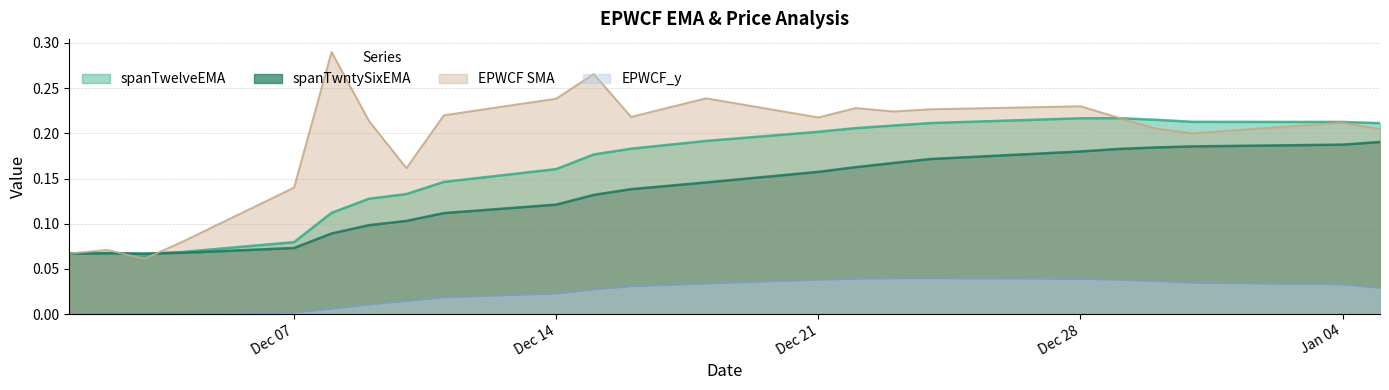

At how many categories does at least one series exceed 0?

23